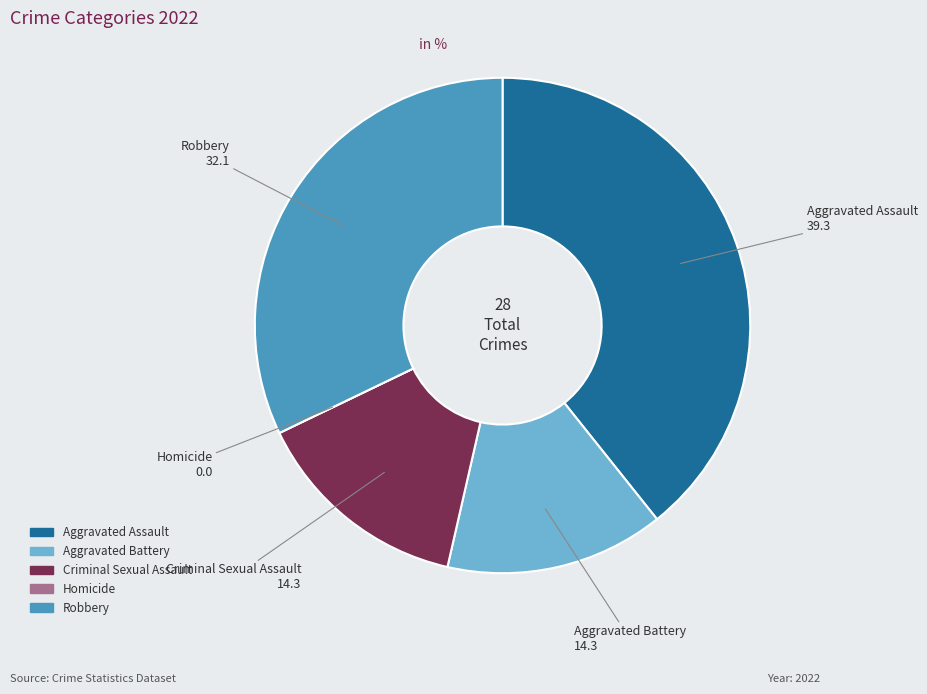

Approximately how many times larger is the value at Criminal Sexual Assault compared to Aggravated Battery?

1.0